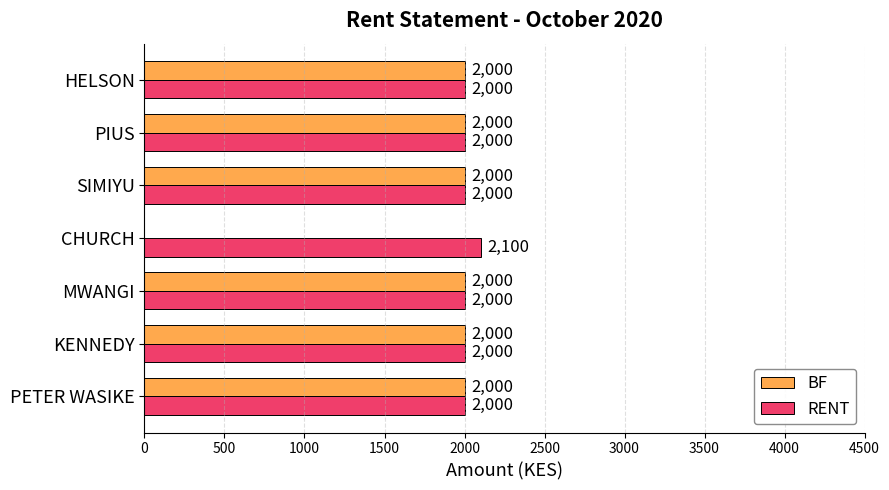

What is the total value across all series at PETER WASIKE?

4000